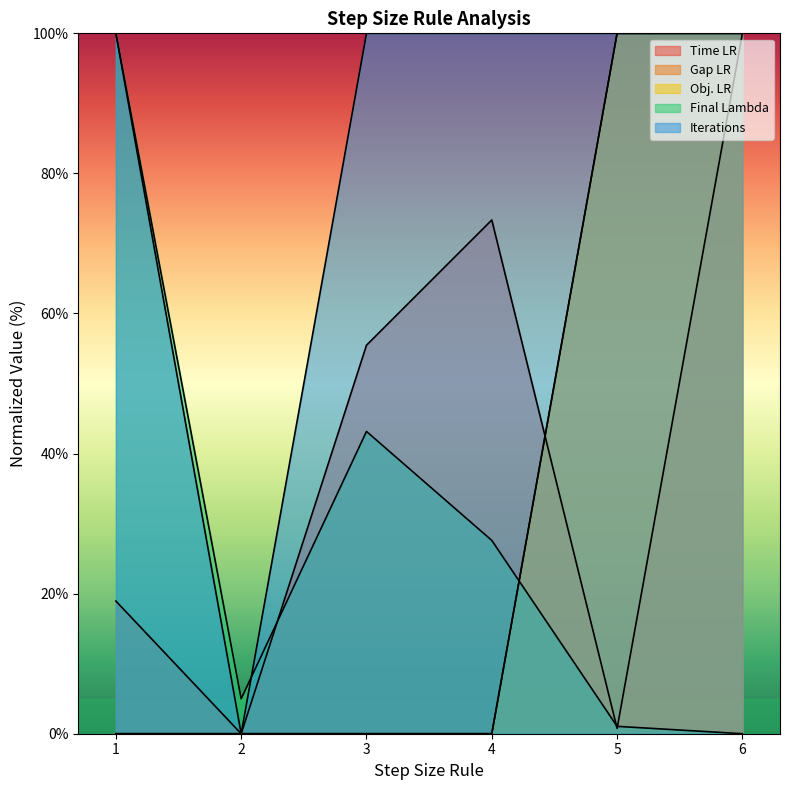

True or false: Time LR and Iterations intersect in this chart.

False